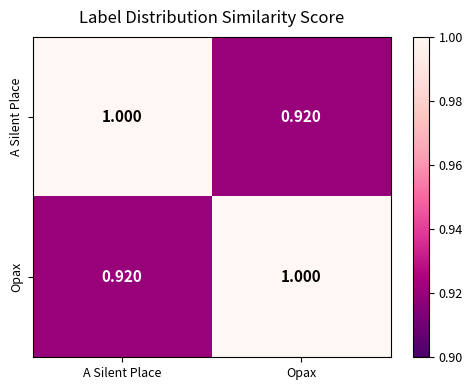

Rank the categories by A Silent Place value from lowest to highest.

Opax, A Silent Place